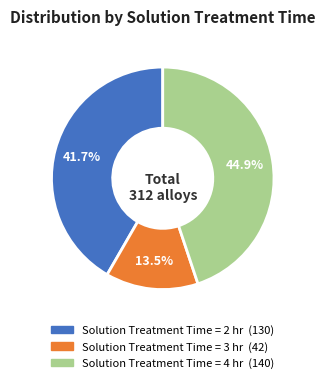

Count the number of slices in the pie.

3